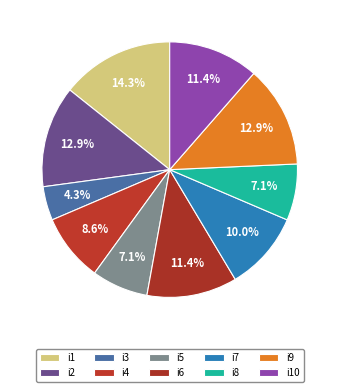

Rank the categories by value from highest to lowest.

i1, i2, i9, i6, i10, i7, i4, i5, i8, i3